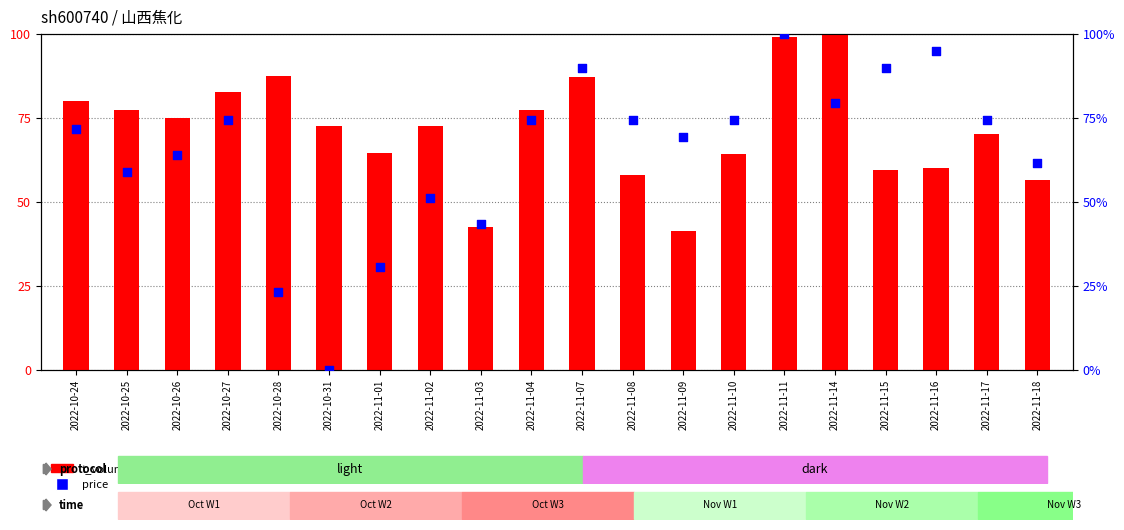

Which series reaches the maximum Y coordinate?

t_volume